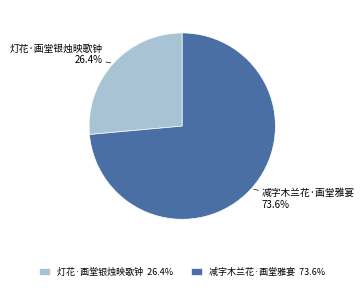

Rank the categories by value from lowest to highest.

灯花·画堂银烛映歌钟, 减字木兰花·画堂雅宴